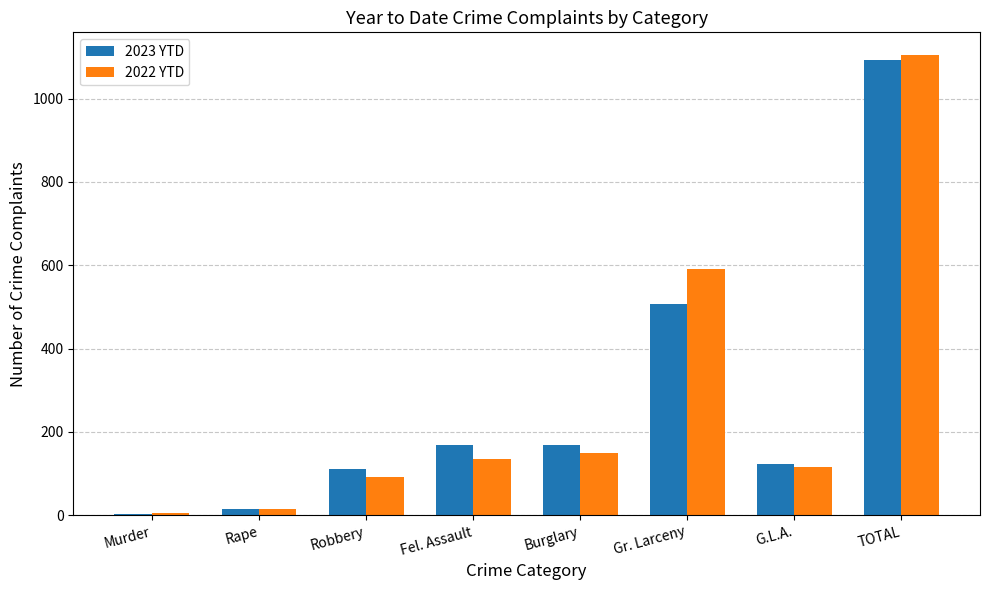

Count the number of categories in the chart.

8